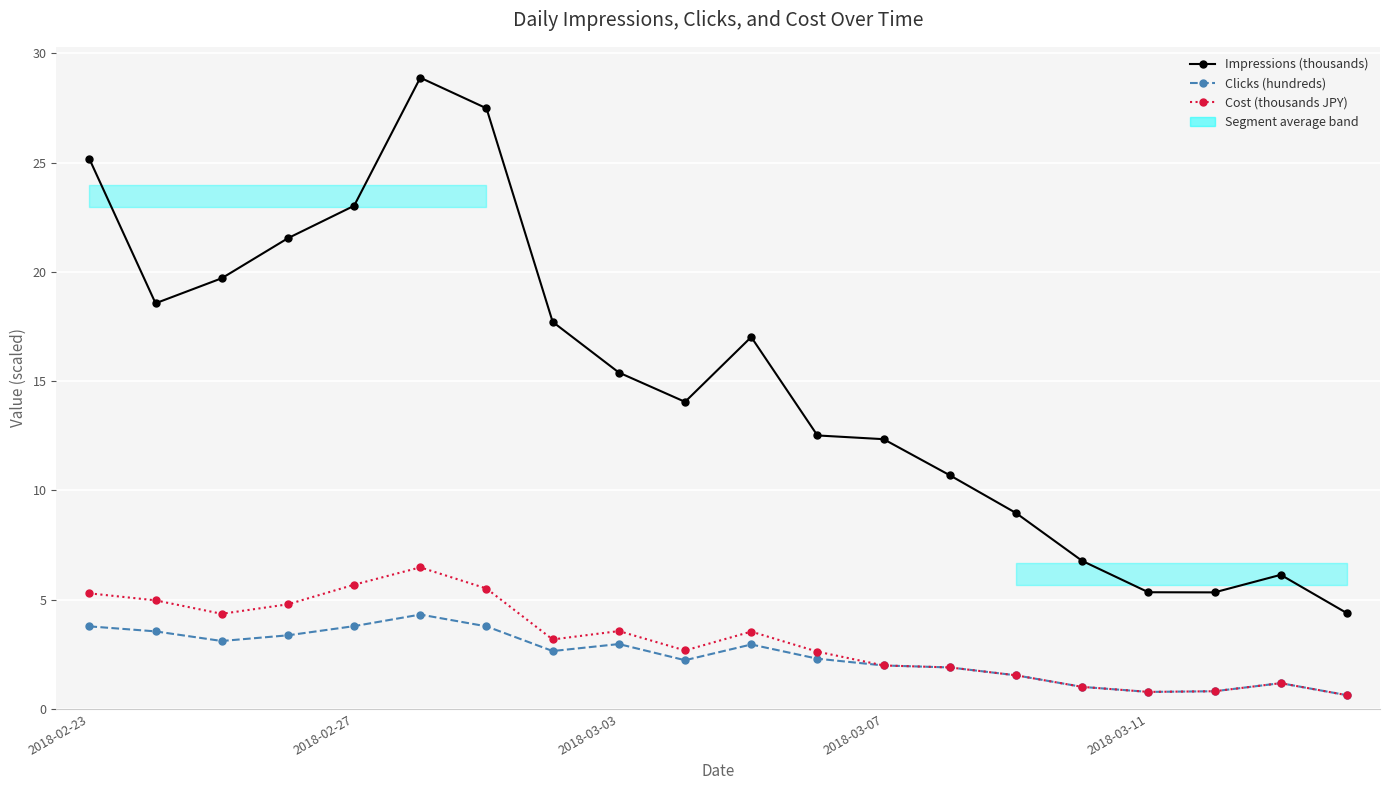

Reading right to left, what are all the values shown in this chart?

Impressions (thousands): 4.4	6.1	5.3	5.3	6.8	9.0	10.7	12.3	12.5	17.0	14.1	15.4	17.7	27.5	28.9	23.0	21.5	19.7	18.6	25.2
Clicks (hundreds): 0.6	1.2	0.8	0.8	1.0	1.5	1.9	2.0	2.3	3.0	2.2	3.0	2.6	3.8	4.3	3.8	3.4	3.1	3.5	3.8
Cost (thousands JPY): 0.6	1.2	0.8	0.8	1.0	1.5	1.9	2.0	2.6	3.5	2.7	3.6	3.2	5.5	6.5	5.7	4.8	4.4	5.0	5.3